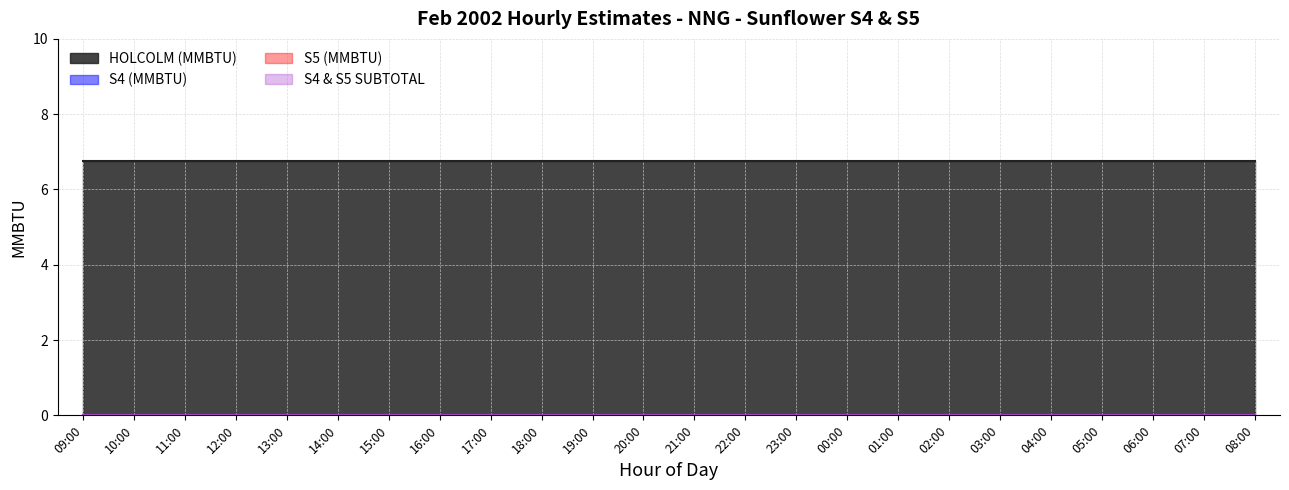

What is the value of the HOLCOLM (MMBTU) point at the 12th from the left?

6.8